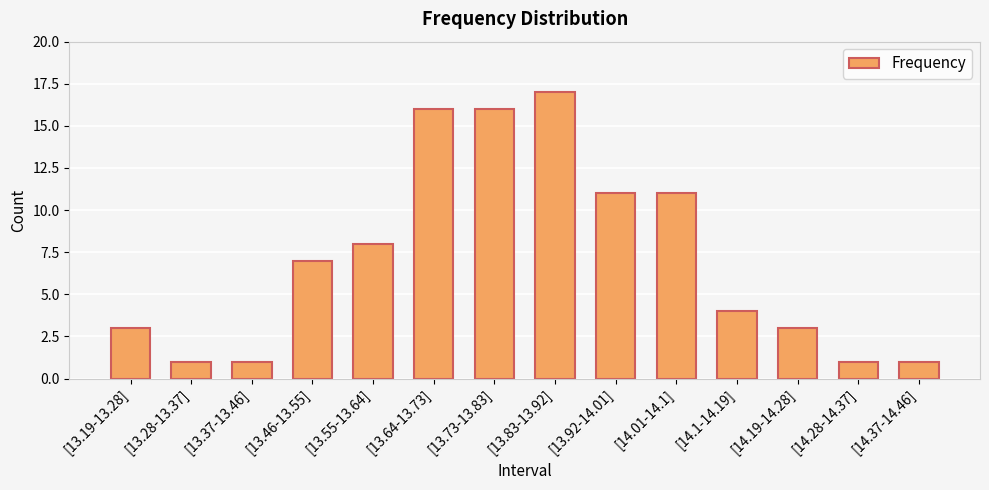

Count the values in the range 1 to 11.

11